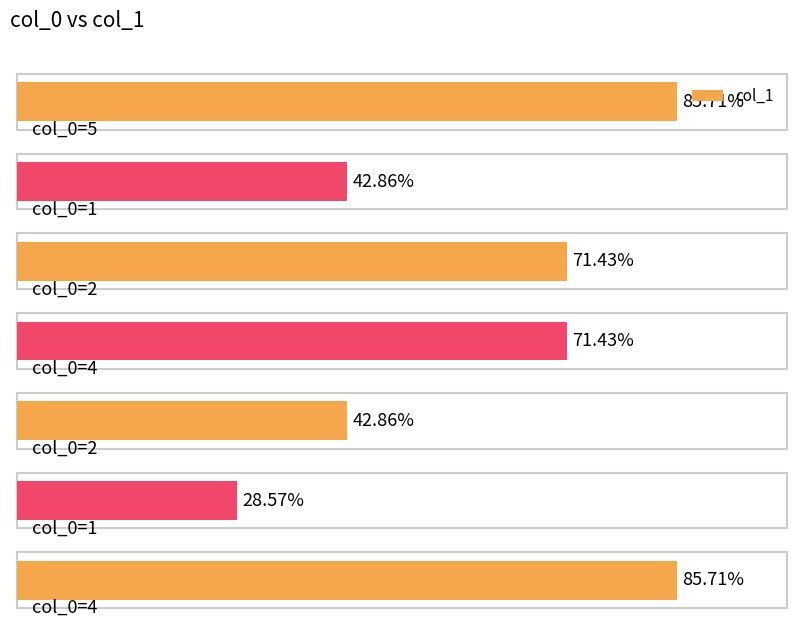

Reading left to right, transcribe all the data shown in this chart.

5=6	1=3	2=5	4=5	2=3	1=2	4=6